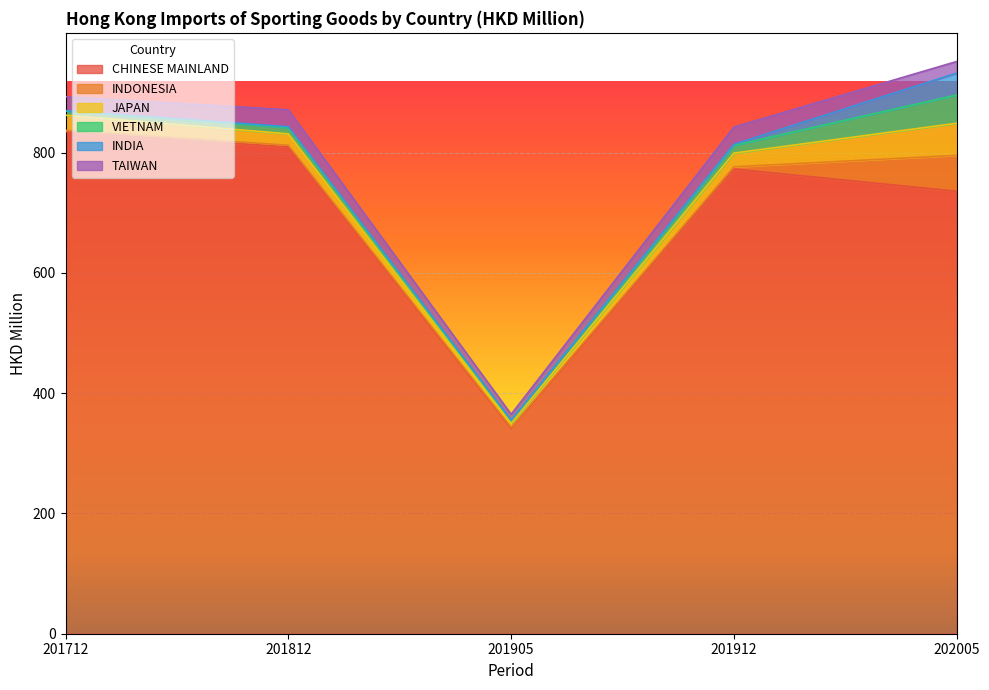

What is the difference between the TAIWAN values at 202005 and 201712?

3.7